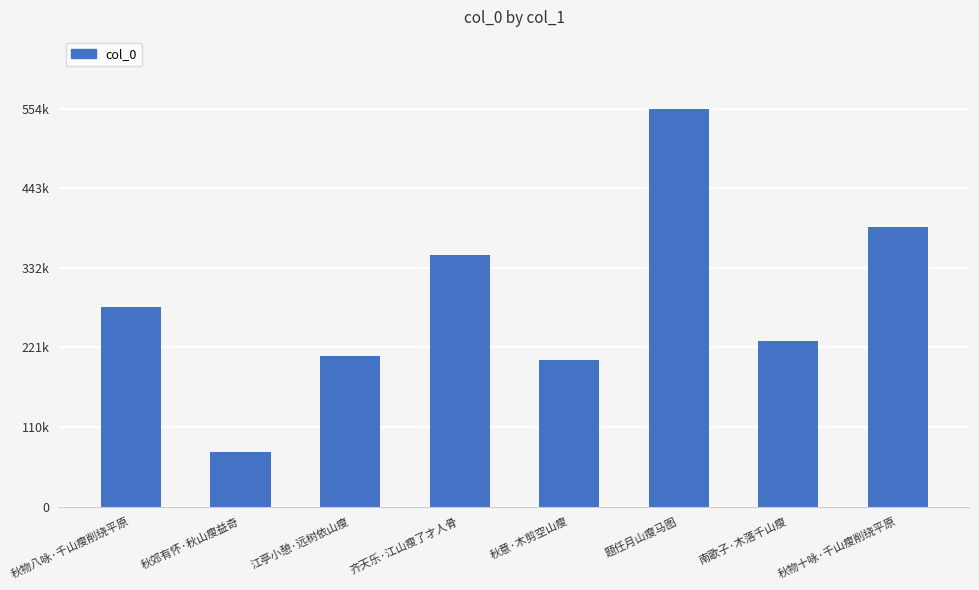

Which category has the lowest value across all series?

秋郊有怀·秋山瘦益奇